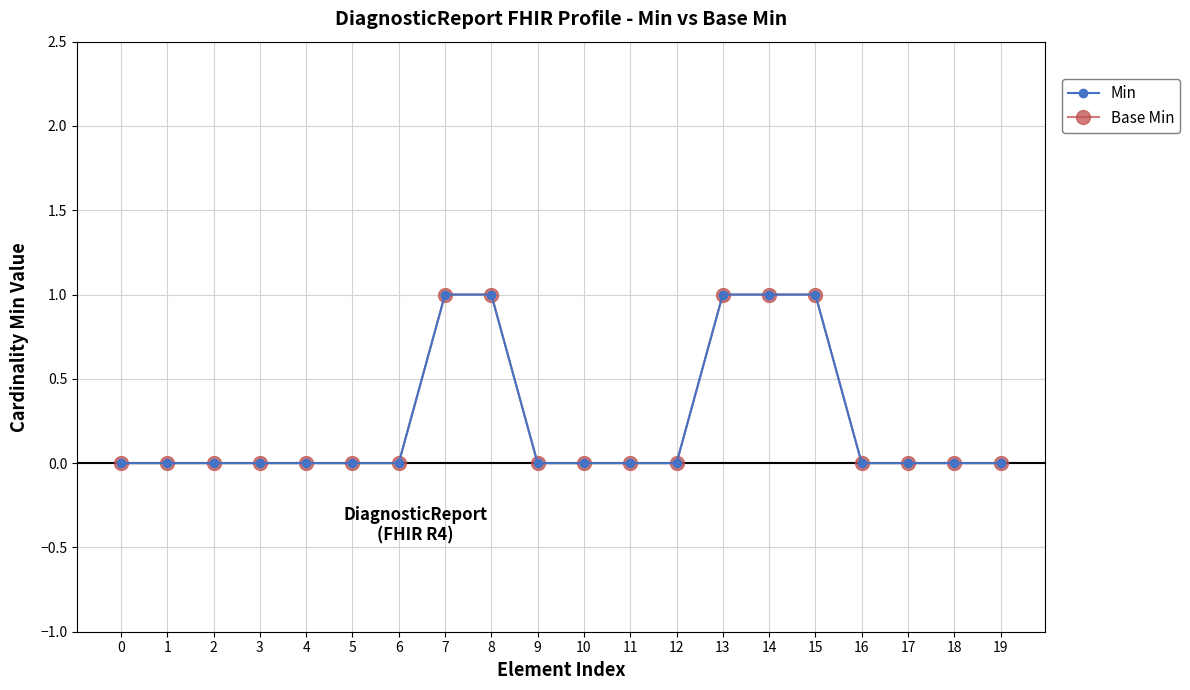

Is this an area chart (filled region under the line)?

No